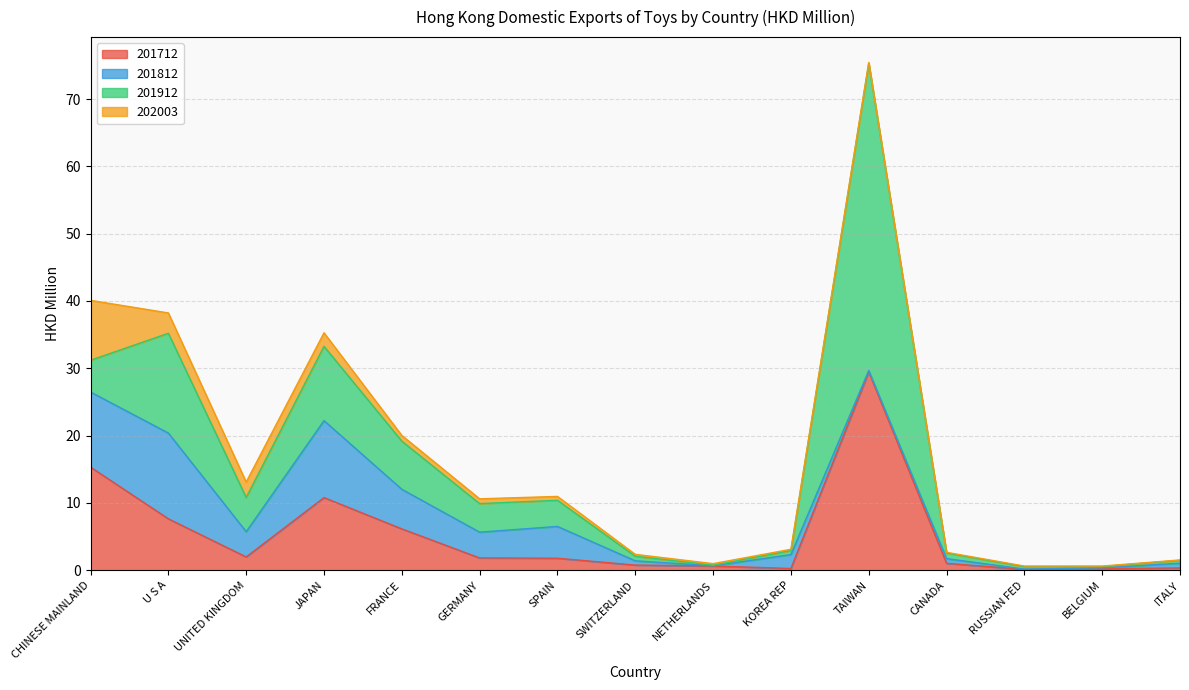

True or false: 202003 has a value of 0.1 at CANADA.

True